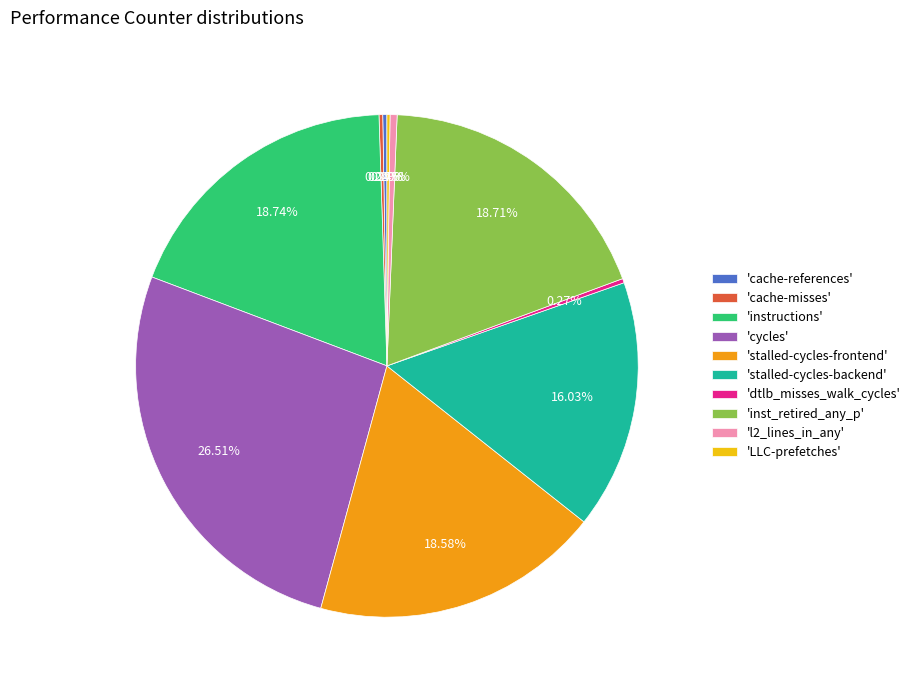

Is there a majority slice in this chart?

No